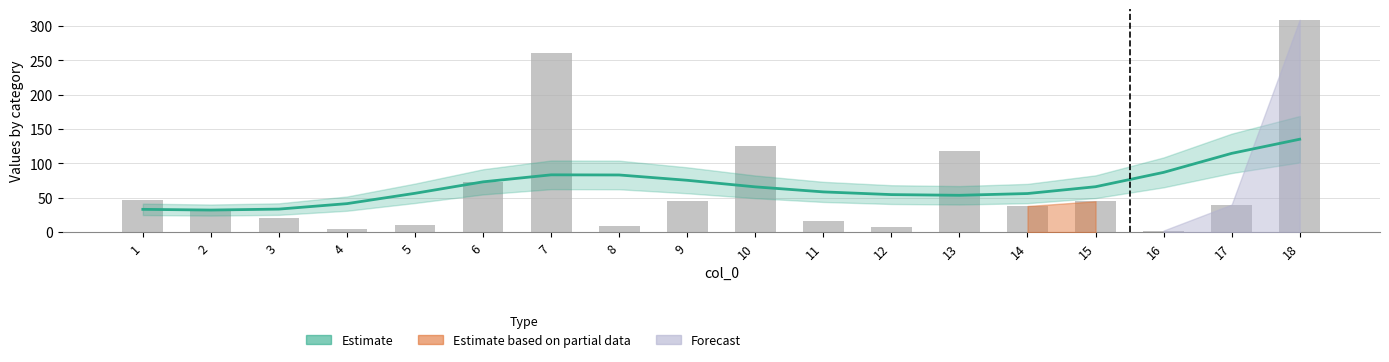

Reading left to right, list all the values displayed in this chart.

Estimate: 33.2	32.2	33.6	41.5	56.6	73.3	83.5	83.3	75.5	66.0	58.6	54.7	53.7	56.2	66.2	87.1	114.7	135.3
col_1: 47.1	31.5	20.7	5.1	9.9	72.9	261.2	9.5	45.5	124.9	16.6	6.9	118.5	38.1	45.0	2.4	40.2	309.2